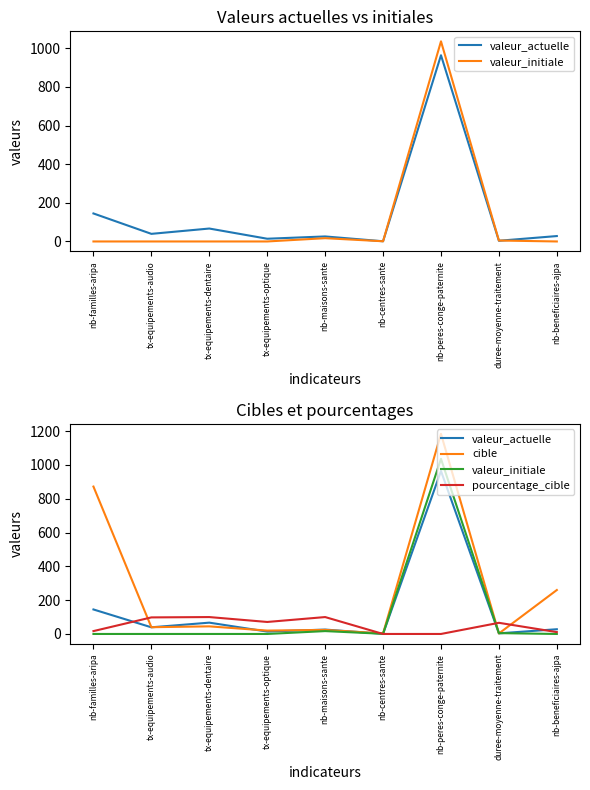

What value does the cible series have at nb-maisons-sante?

24.0